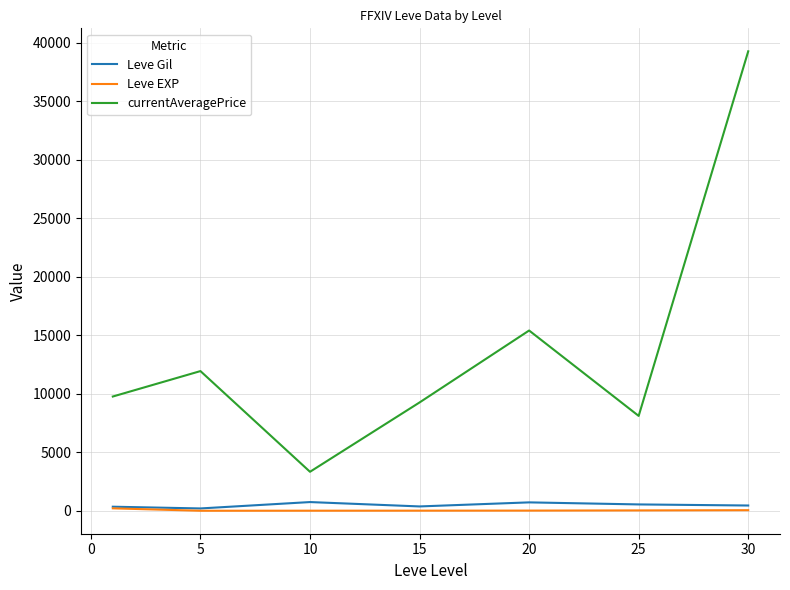

Which series has the largest total across all categories?

currentAveragePrice